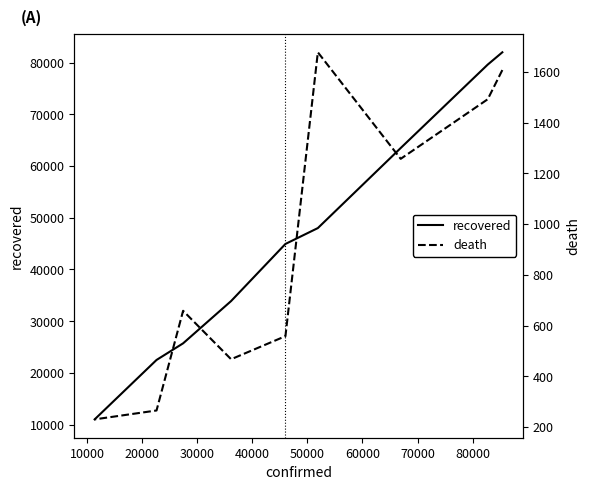

How many lines are shown in the chart?

2